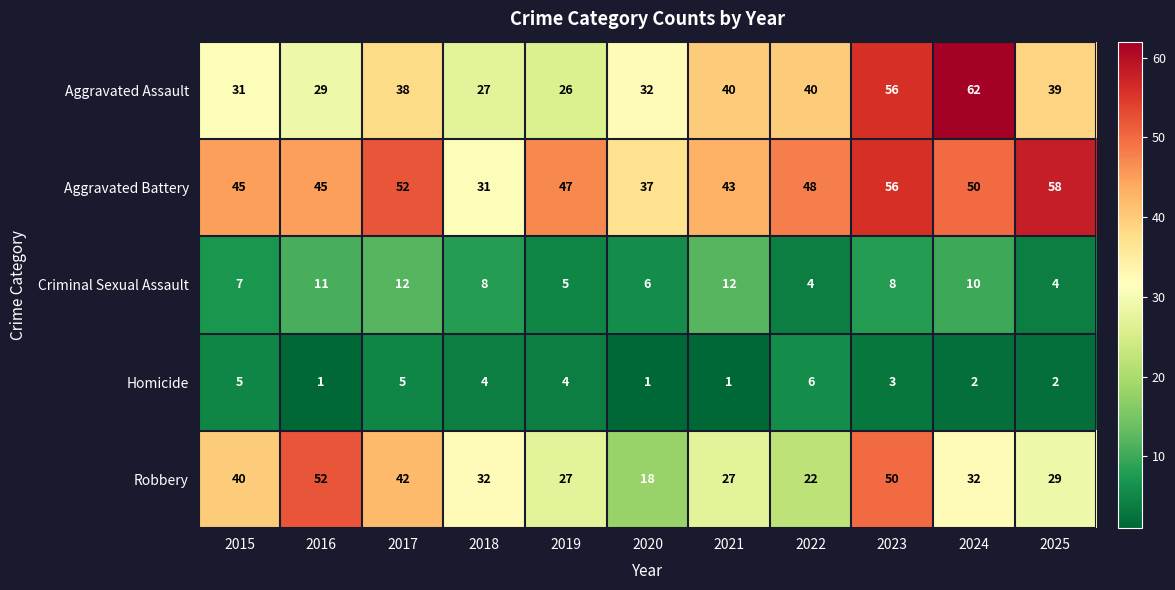

Rank the series by their maximum value, from highest to lowest.

Aggravated Assault, Aggravated Battery, Robbery, Criminal Sexual Assault, Homicide